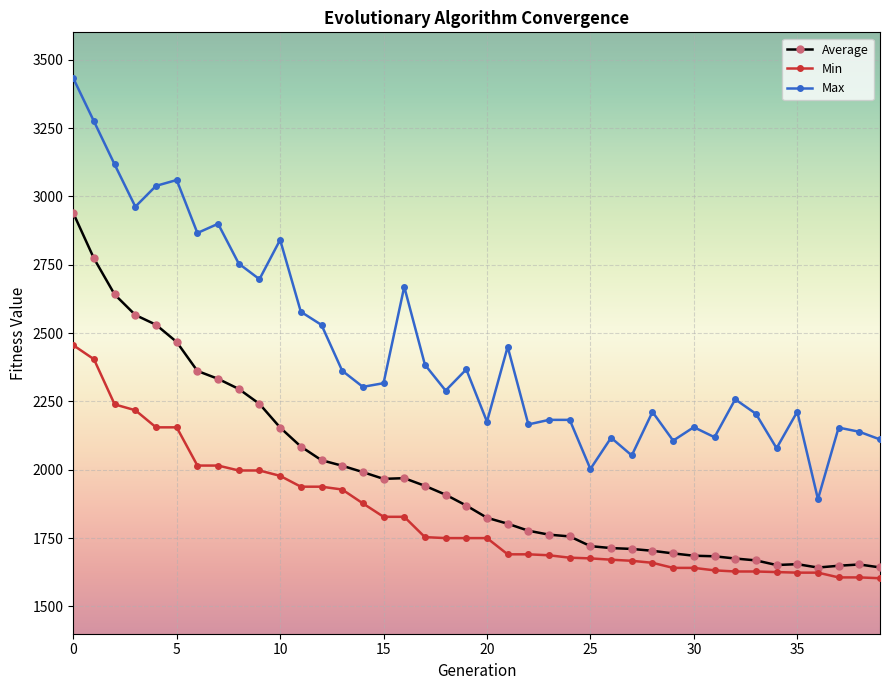

List the series in order of their peak value, lowest first.

Min, Average, Max